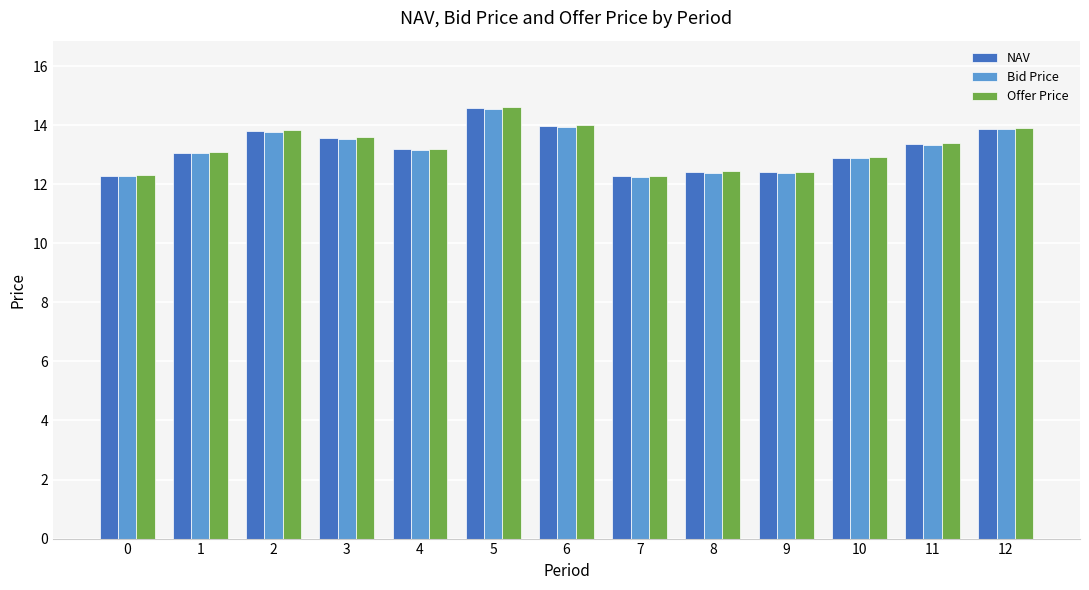

What is the maximum value for Offer Price?

14.6